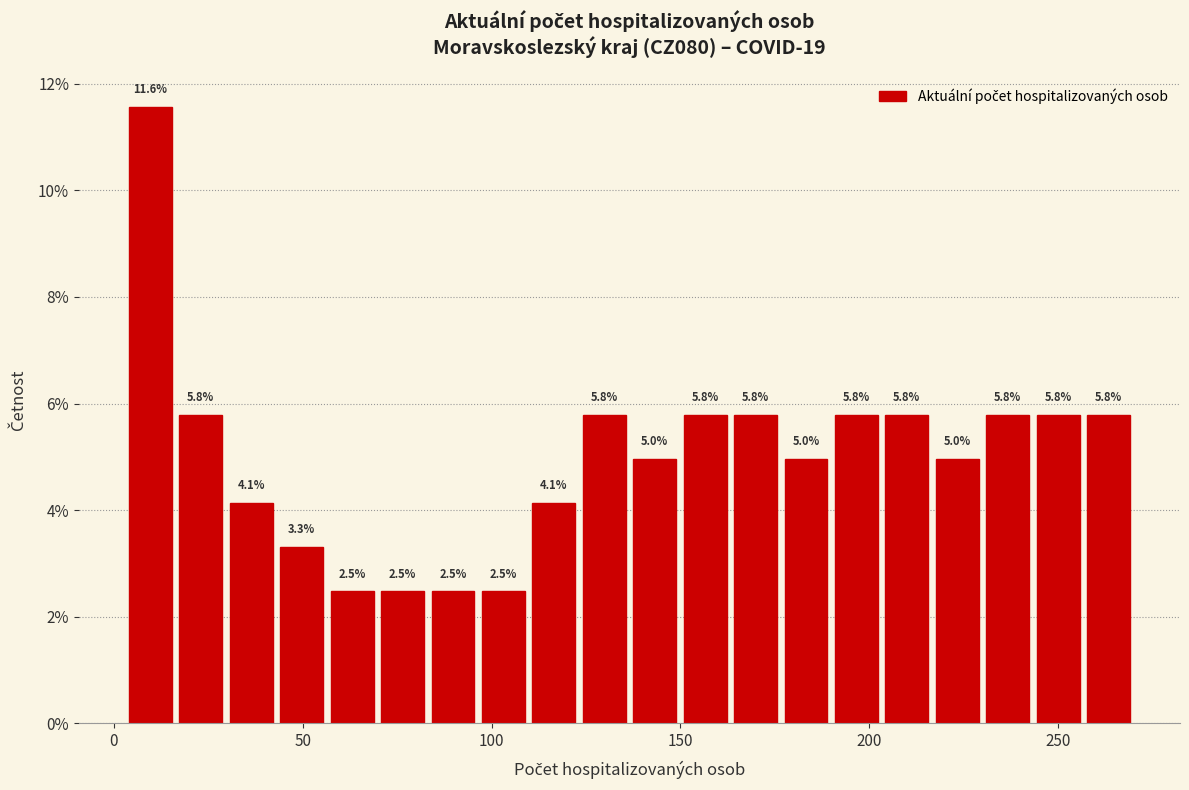

Read against the x-axis, roughly where is the centre of the tallest bar?

10